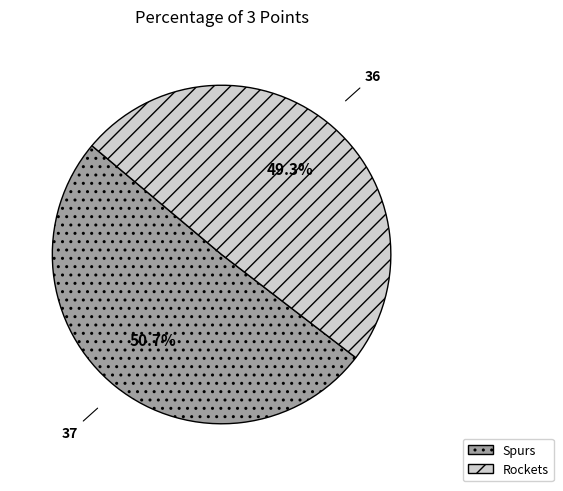

Which slice is the largest?

Spurs